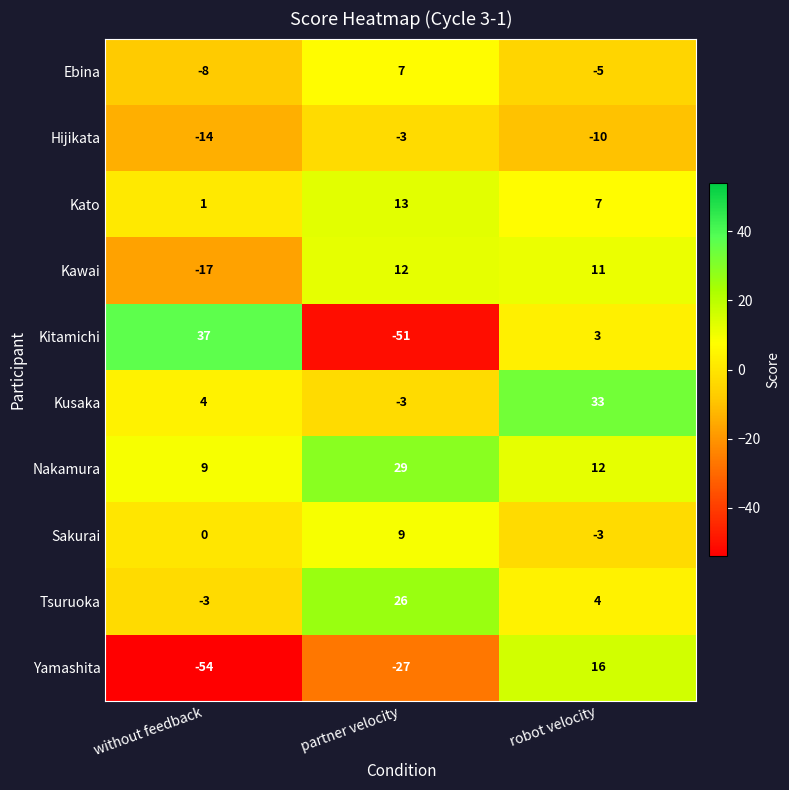

Rank the categories by Sakurai value from lowest to highest.

robot velocity, without feedback, partner velocity